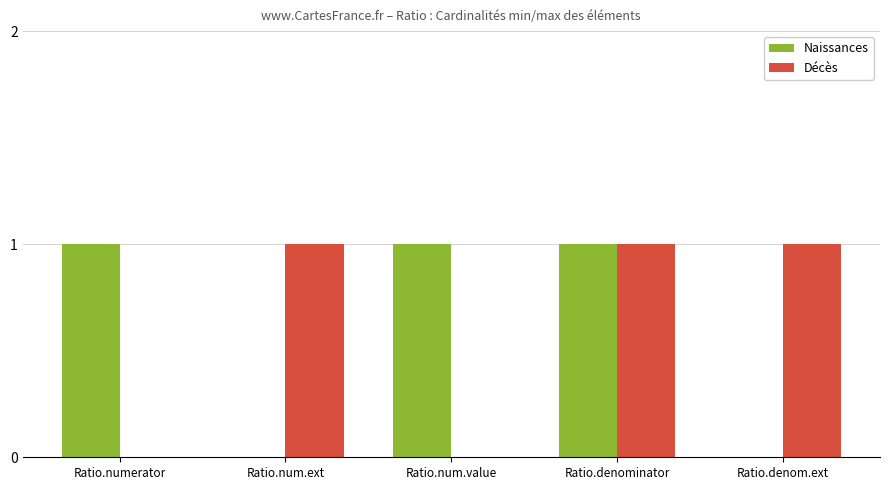

What is the sum of all Naissances values?

3